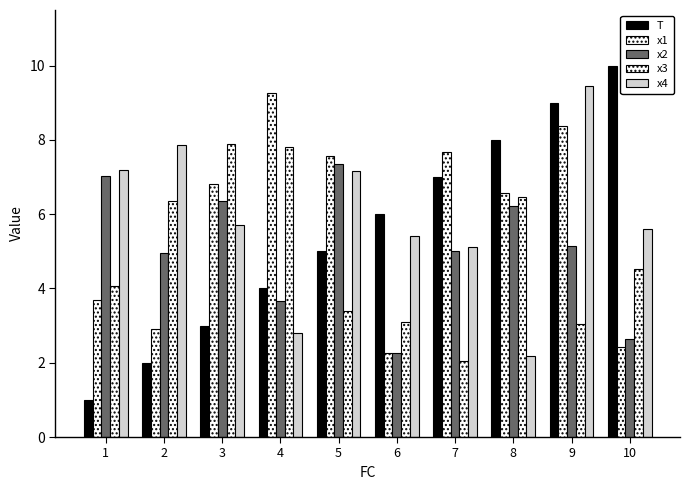

At which label does x2 reach its minimum?

6